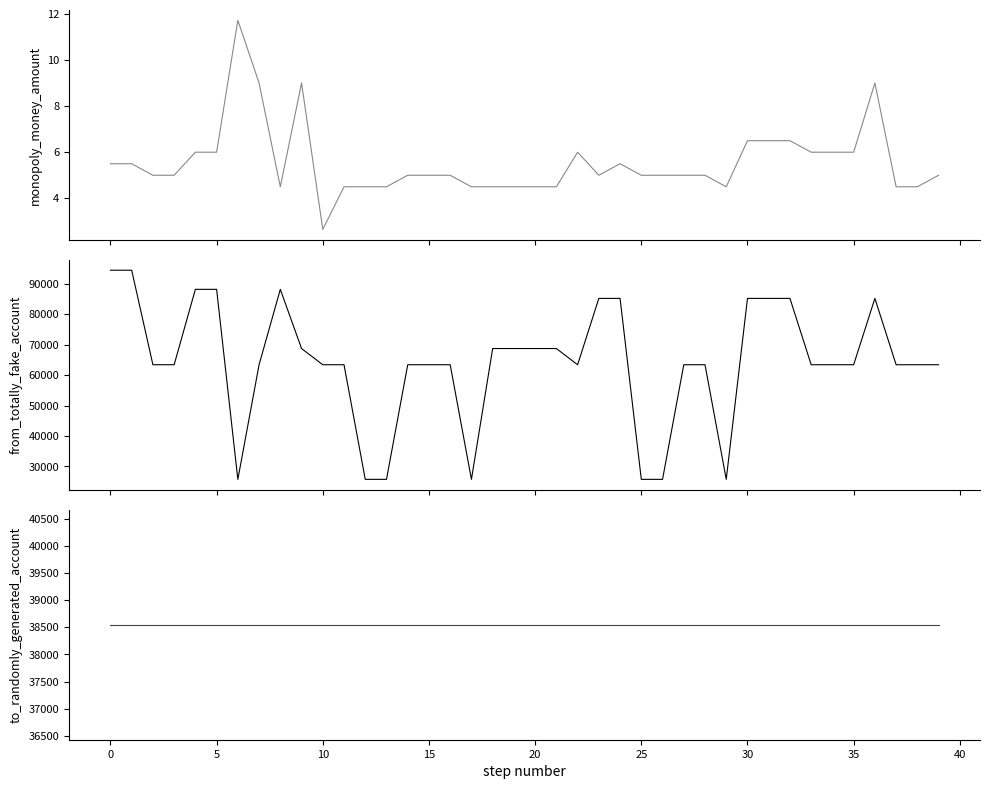

True or false: monopoly_money_amount and from_totally_fake_account cross at least once.

False